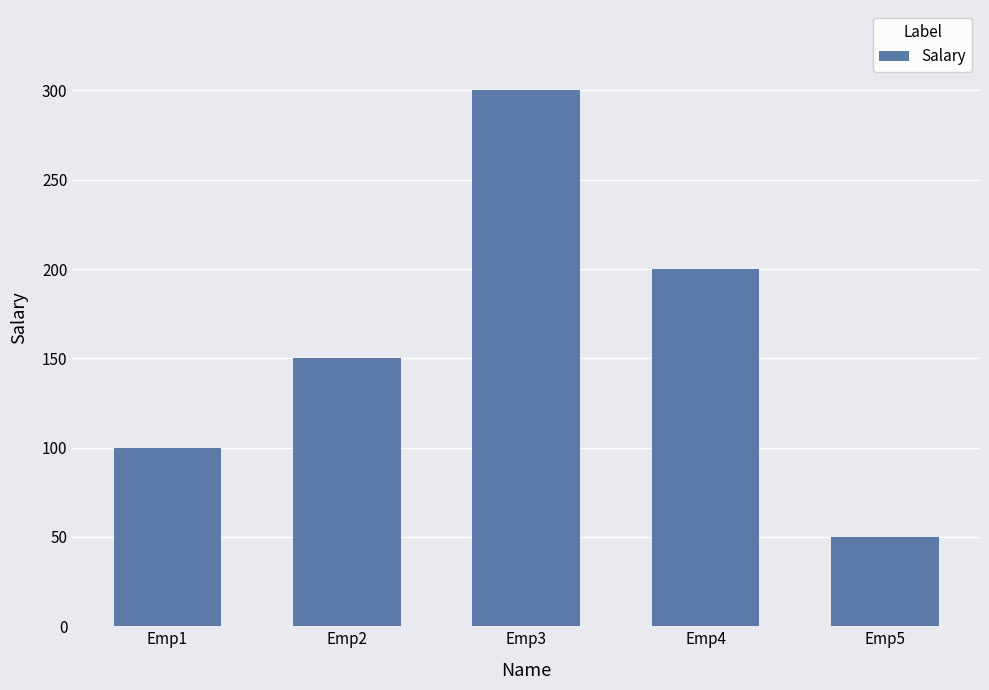

Rank the categories by value from lowest to highest.

Emp5, Emp1, Emp2, Emp4, Emp3